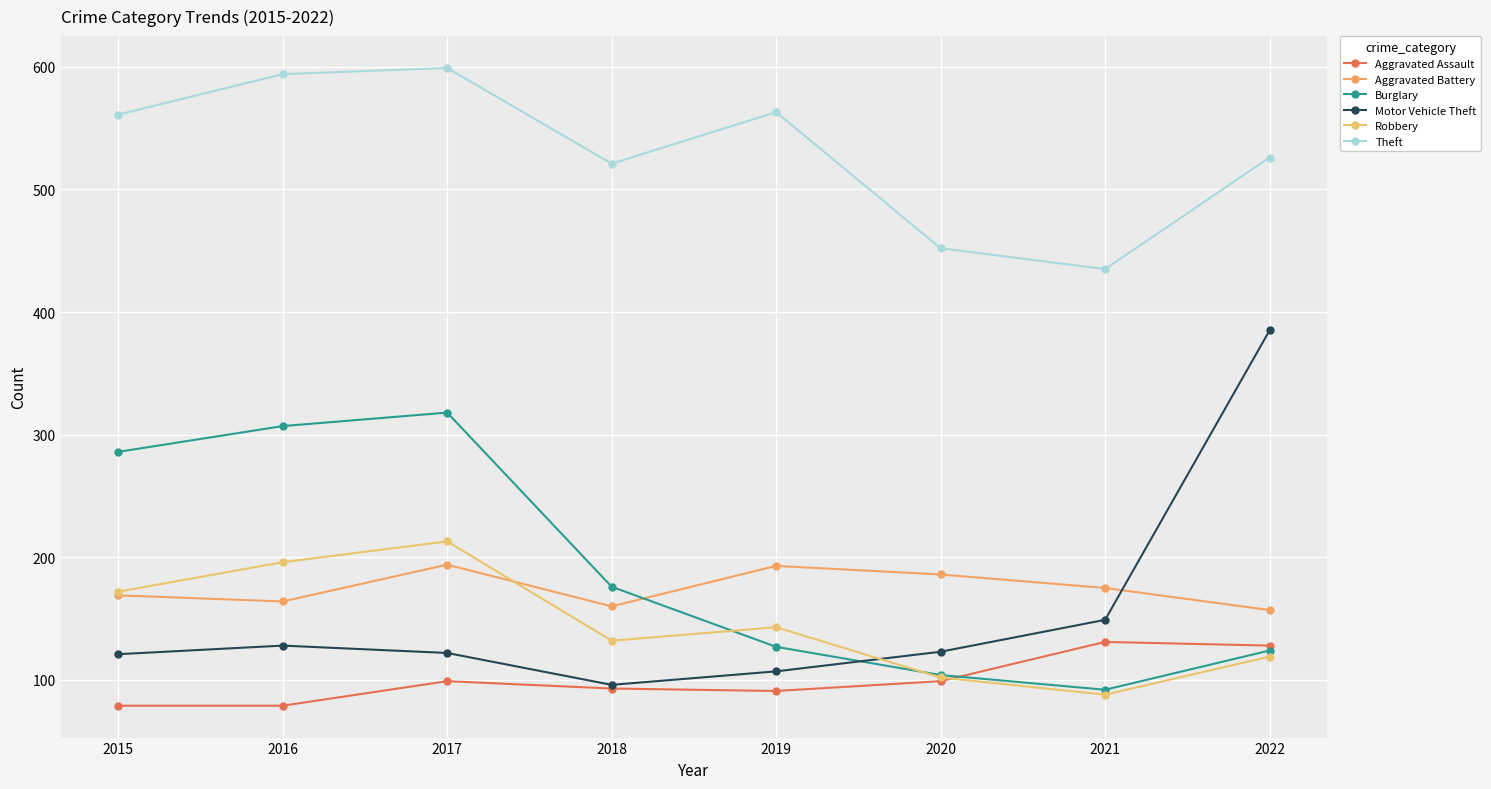

Which has a higher value, 2021 or 2015?

2021